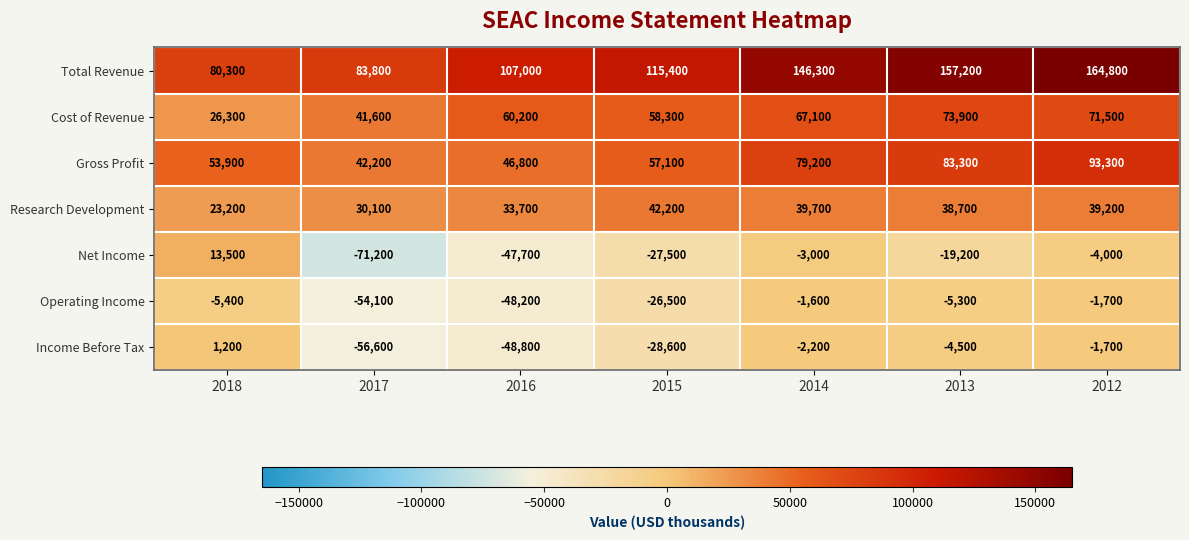

Which series changed the most between 2014 and 2012?

Total Revenue